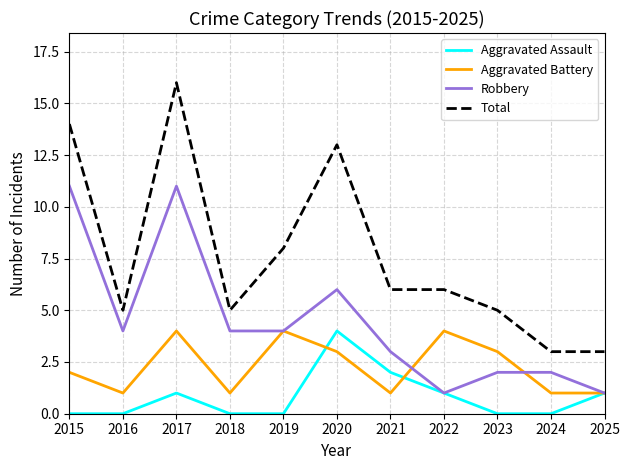

What is the maximum value for Aggravated Battery?

4